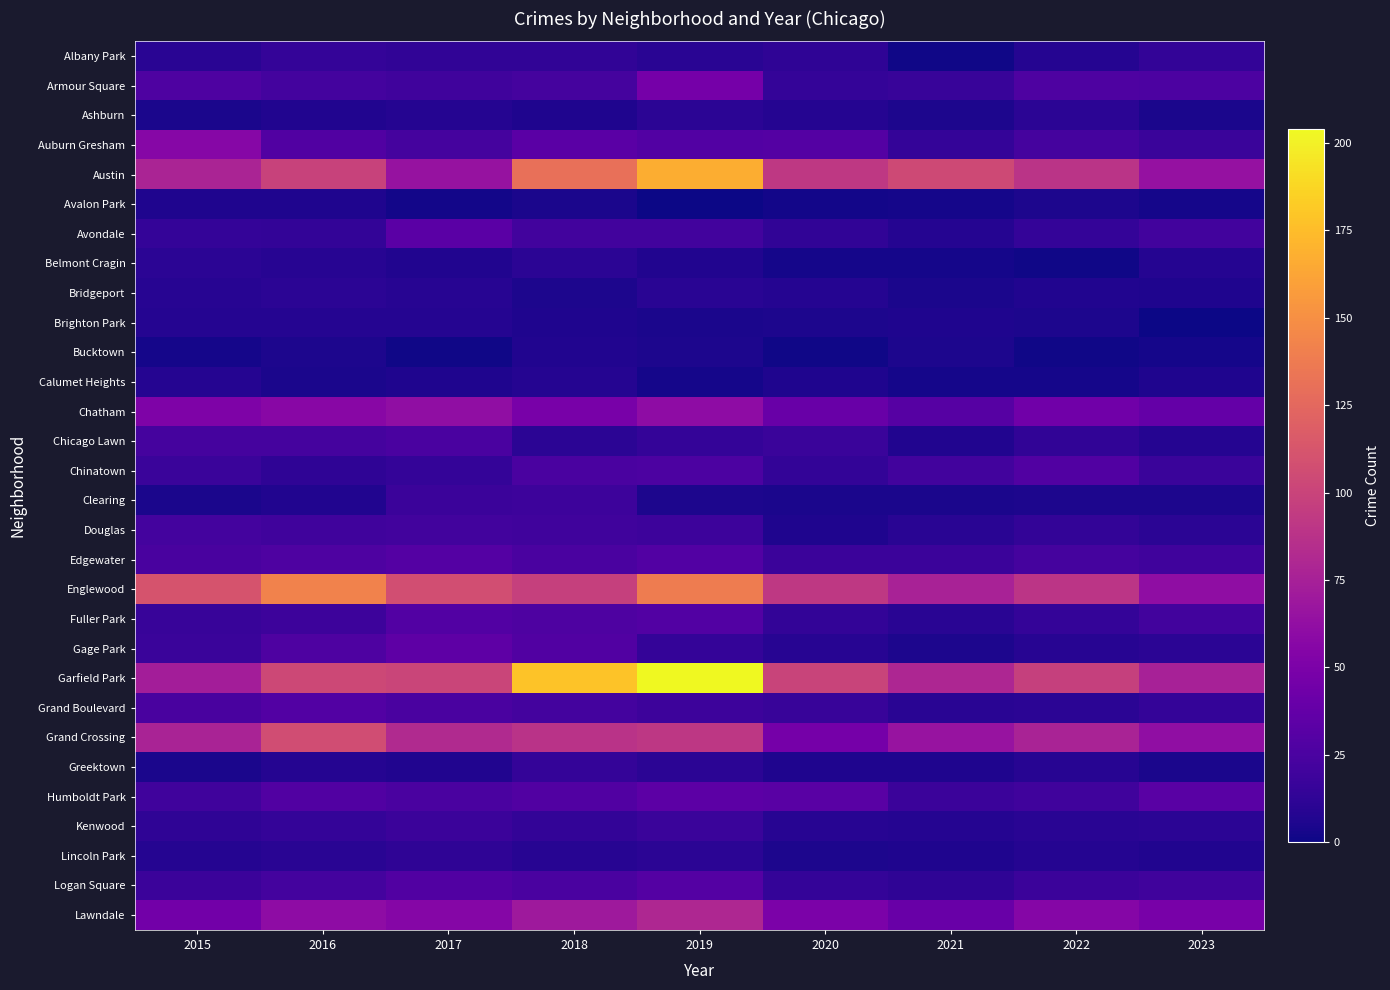

Between 2017 and 2018, which series saw the biggest shift?

Garfield Park